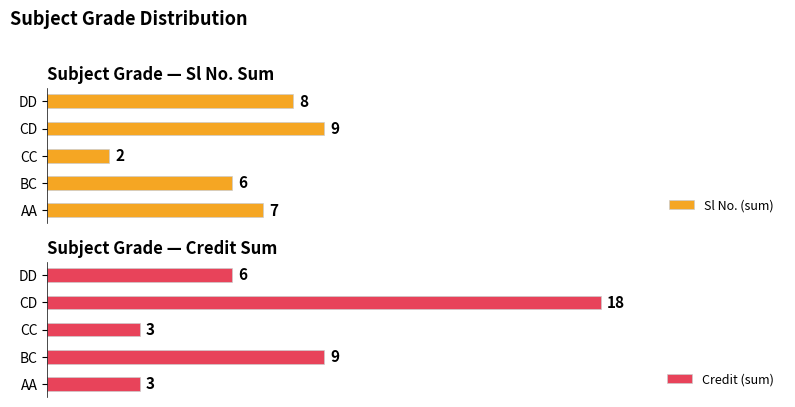

What are all the series names shown in the legend?

Sl No. (sum), Credit (sum)